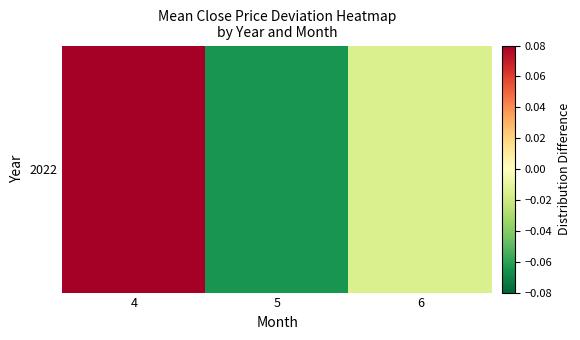

Reading left to right, transcribe all the data shown in this chart.

0.1	-0.1	-0.0